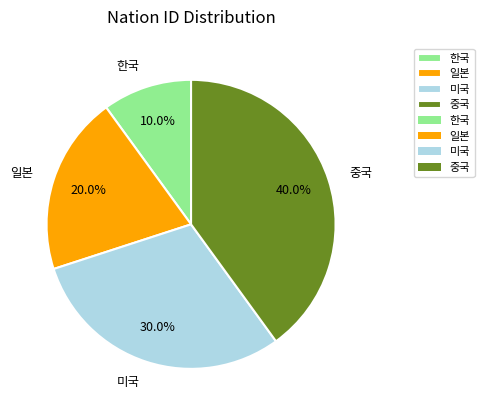

Count the number of slices in the pie.

4